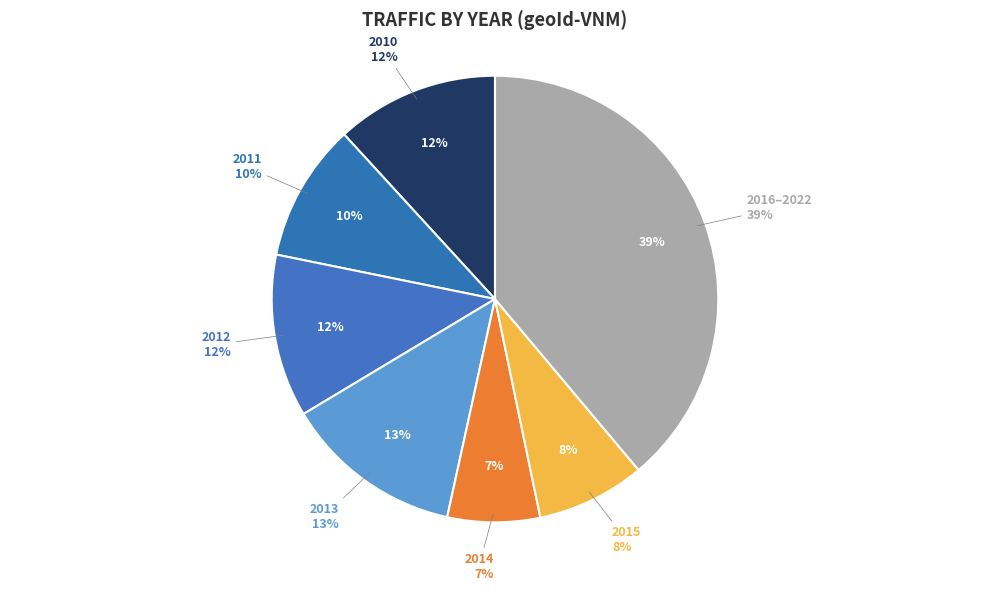

Does 2013 account for over 50% of the chart?

No